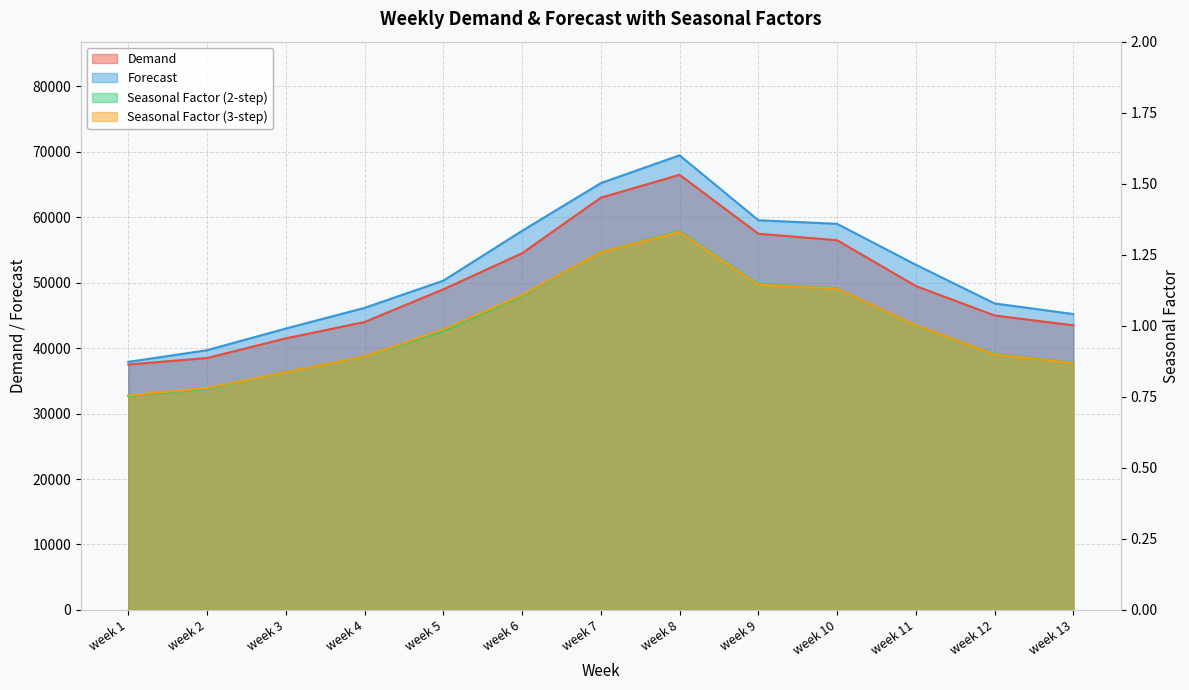

Reading left to right, what are all the values shown in this chart?

Demand: week 1=37500.0	week 2=38500.0	week 3=41500.0	week 4=44000.0	week 5=49000.0	week 6=54500.0	week 7=63000.0	week 8=66500.0	week 9=57500.0	week 10=56500.0	week 11=49500.0	week 12=45000.0	week 13=43500.0
Forecast: week 1=37903.7	week 2=39692.9	week 3=43003.0	week 4=46162.7	week 5=50320.0	week 6=57933.9	week 7=65233.3	week 8=69480.5	week 9=59559.9	week 10=59007.2	week 11=52755.2	week 12=46841.9	week 13=45218.4
Seasonal Factor (2-step): week 1=0.8	week 2=0.8	week 3=0.8	week 4=0.9	week 5=1.0	week 6=1.1	week 7=1.3	week 8=1.3	week 9=1.1	week 10=1.1	week 11=1.0	week 12=0.9	week 13=0.9
Seasonal Factor (3-step): week 1=0.8	week 2=0.8	week 3=0.8	week 4=0.9	week 5=1.0	week 6=1.1	week 7=1.3	week 8=1.3	week 9=1.1	week 10=1.1	week 11=1.0	week 12=0.9	week 13=0.9